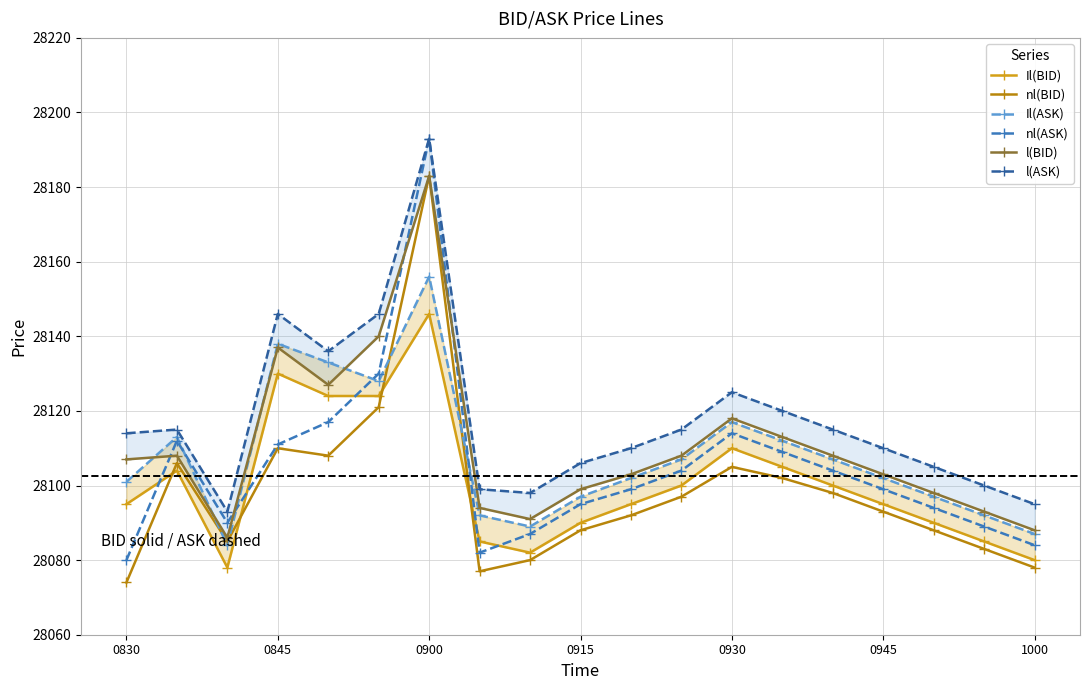

What is the maximum value for nl(BID)?

28183